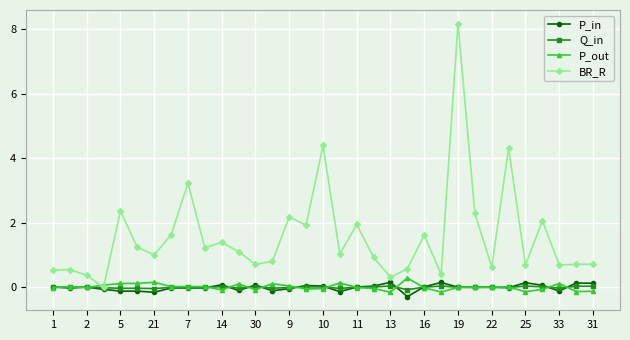

True or false: Q_in has more than 1 interior local peaks.

True